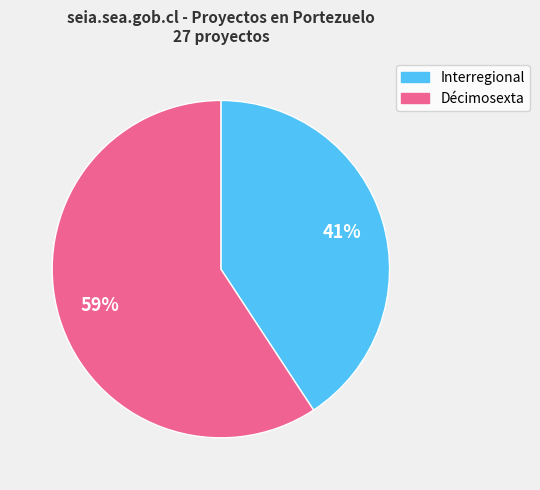

What percentage is the Interregional slice, to the nearest percent?

41%